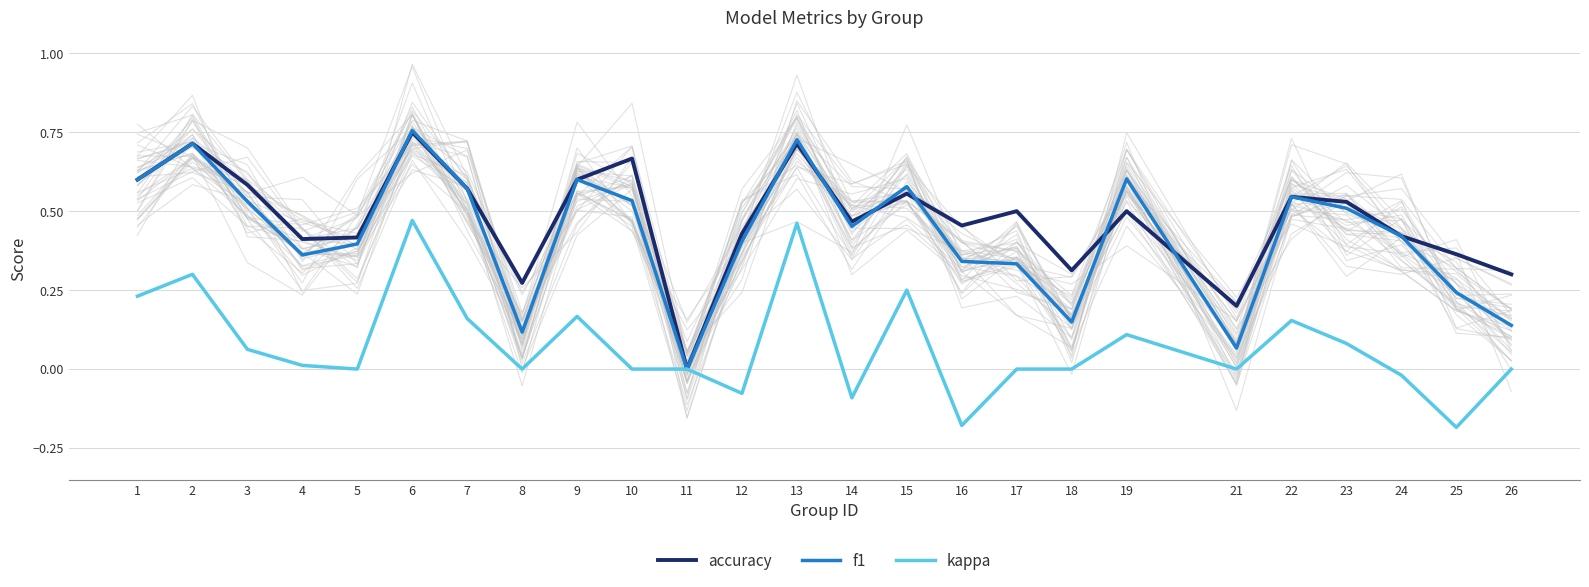

Reading left to right, list all the values displayed in this chart.

accuracy: 1=0.6	2=0.7	3=0.6	4=0.4	5=0.4	6=0.8	7=0.6	8=0.3	9=0.6	10=0.7	11=0.0	12=0.4	13=0.7	14=0.5	15=0.6	16=0.5	17=0.5	18=0.3	19=0.5	21=0.2	22=0.5	23=0.5	24=0.4	25=0.4	26=0.3
f1: 1=0.6	2=0.7	3=0.5	4=0.4	5=0.4	6=0.8	7=0.6	8=0.1	9=0.6	10=0.5	11=0.0	12=0.4	13=0.7	14=0.5	15=0.6	16=0.3	17=0.3	18=0.1	19=0.6	21=0.1	22=0.5	23=0.5	24=0.4	25=0.2	26=0.1
kappa: 1=0.2	2=0.3	3=0.1	4=0.0	5=0.0	6=0.5	7=0.2	8=0.0	9=0.2	10=0.0	11=0.0	12=-0.1	13=0.5	14=-0.1	15=0.3	16=-0.2	17=0.0	18=0.0	19=0.1	21=0.0	22=0.2	23=0.1	24=-0.0	25=-0.2	26=0.0